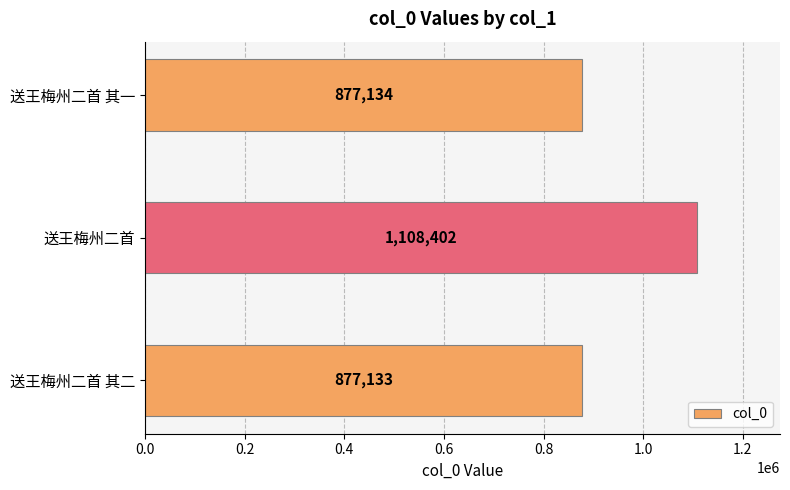

What is the maximum value shown in the chart?

1108402